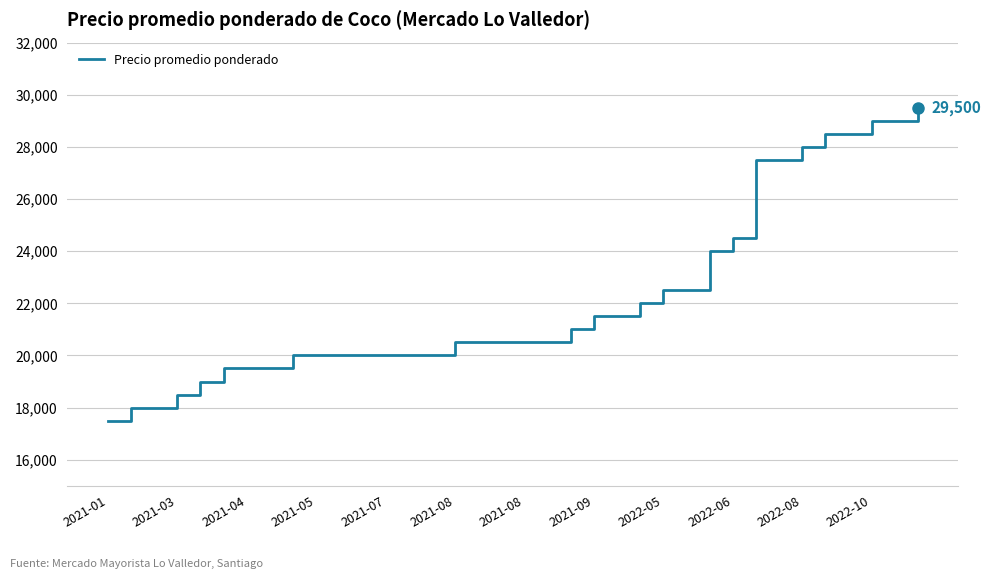

What is the smallest value displayed?

17500